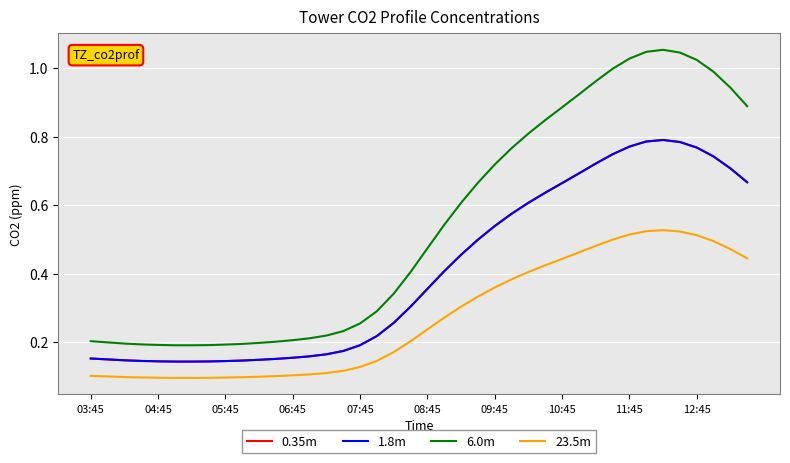

Is this an area chart (filled region under the line)?

No